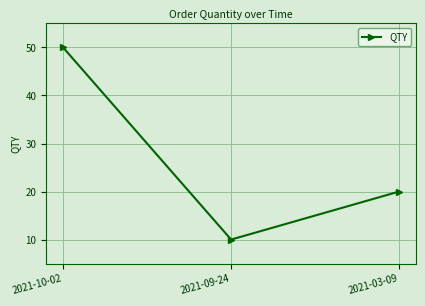

True or false: the data shows 10 at 2021-09-24.

True